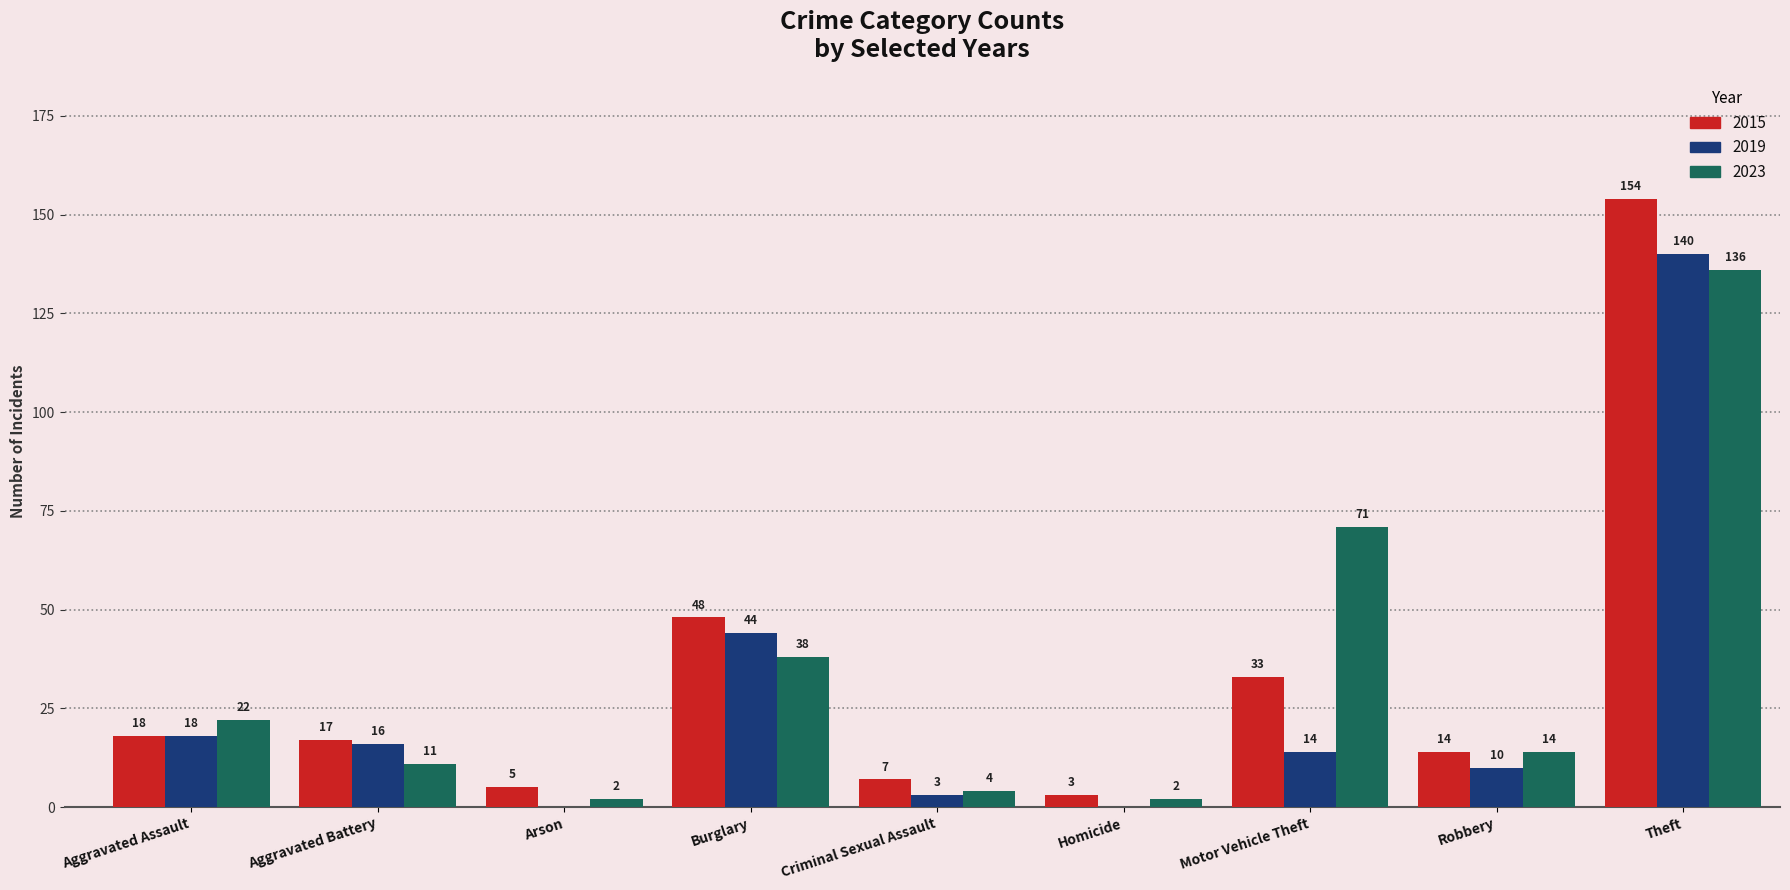

Are the bars horizontal?

No